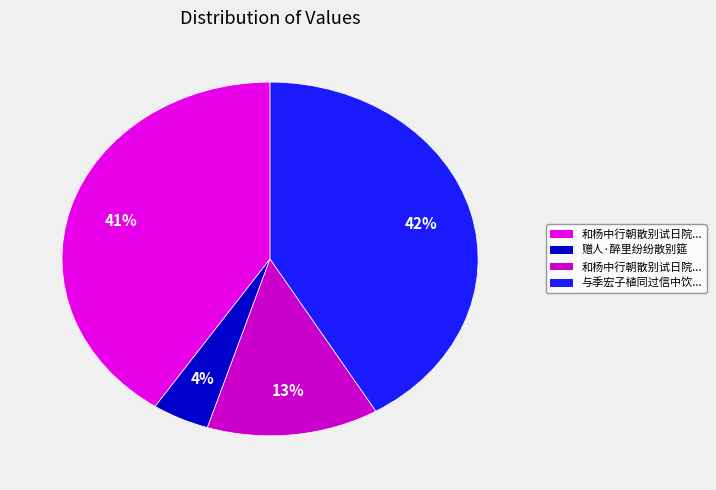

Rank the categories by value from highest to lowest.

与季宏子植同过信中饮薜荔亭下夜分乃散别后奉怀遂成长韵, 和杨中行朝散别试日院中即事, 和杨中行朝散别试日院中即事, 赠人·醉里纷纷散别筵